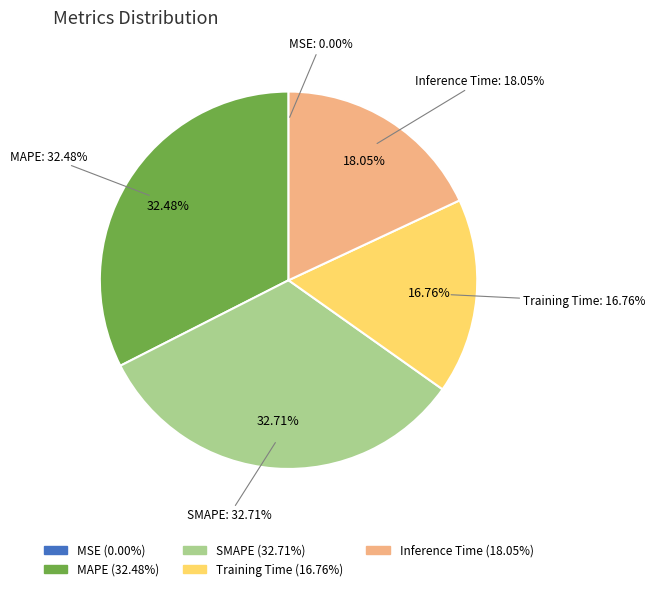

How many segments does this pie chart have?

5